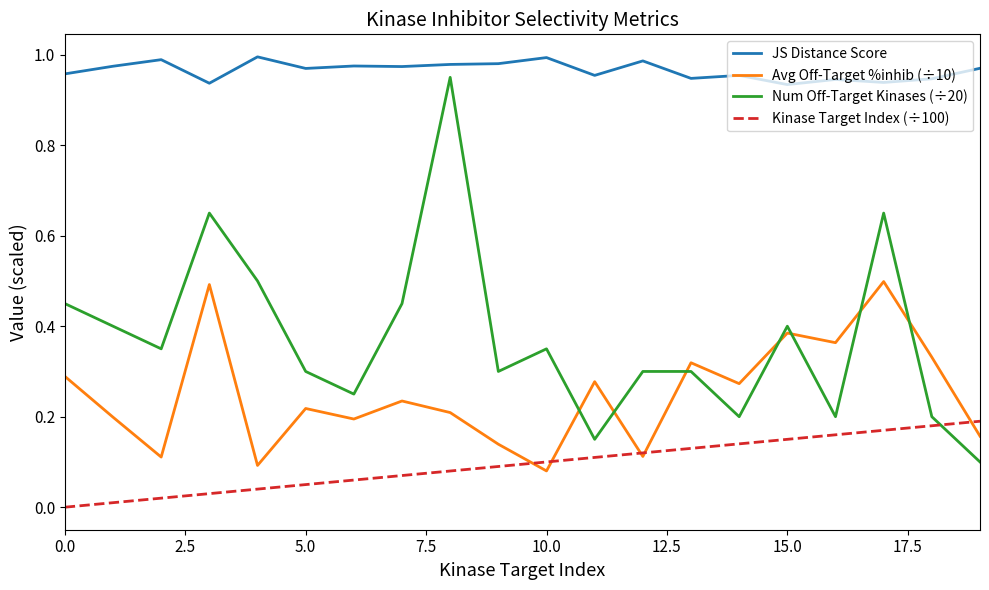

Rank the series by their maximum value, from highest to lowest.

JS Distance Score, Num Off-Target Kinases (÷20), Avg Off-Target %inhib (÷10), Kinase Target Index (÷100)